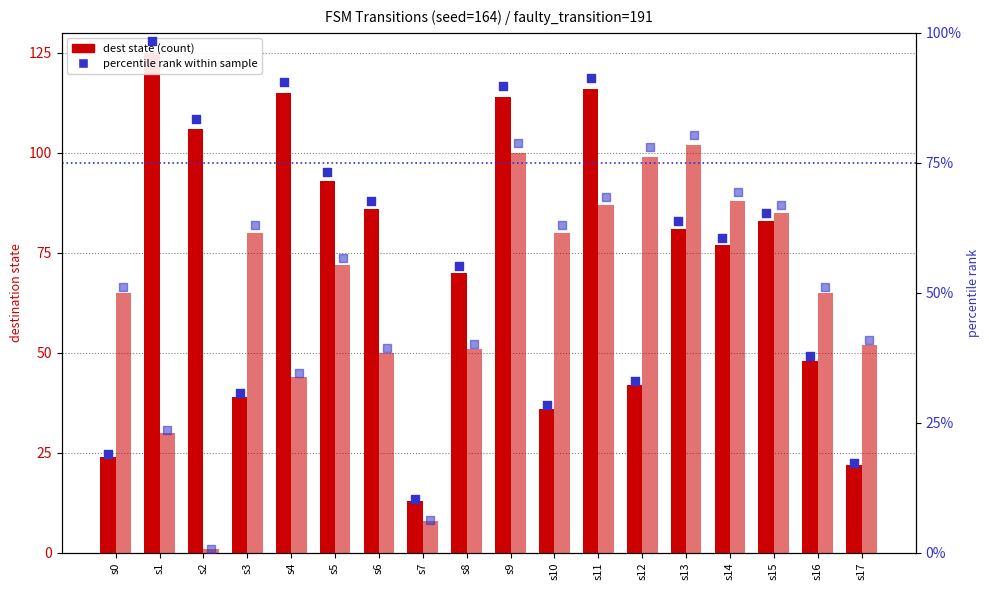

Which series contains the highest Y value?

dest_state (input=a)